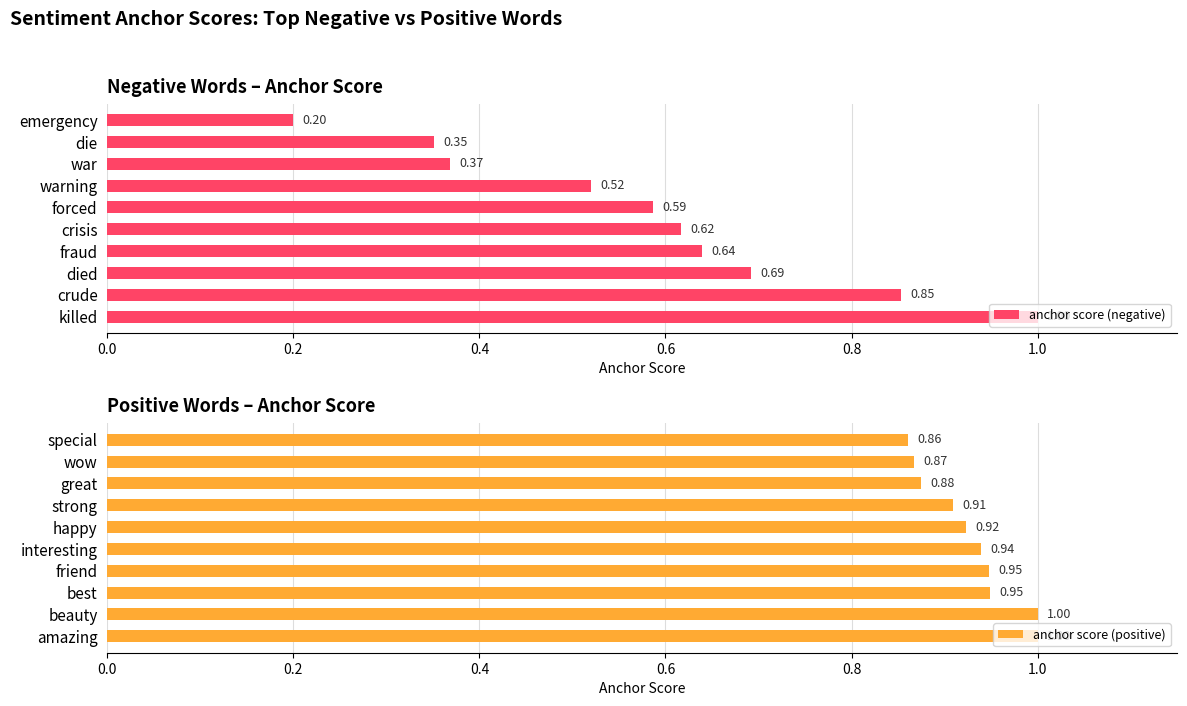

What is the sum of all anchor score (positive) values?

9.3